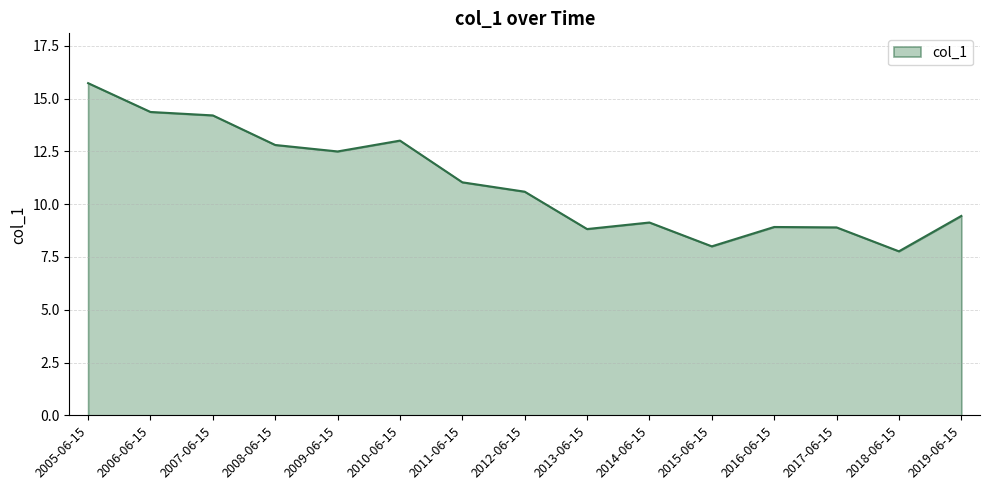

What is the approximate value at 2017-06-15?

8.9